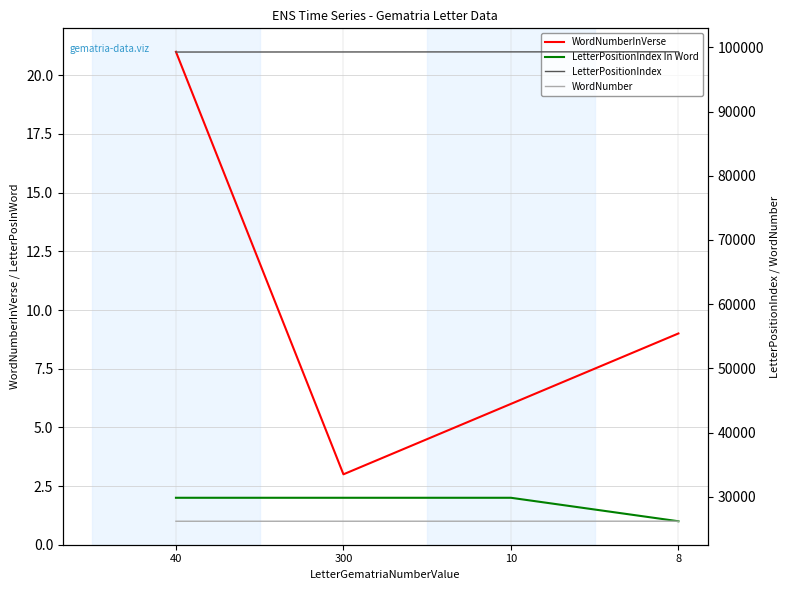

At which label is WordNumber closest to 26195?

300